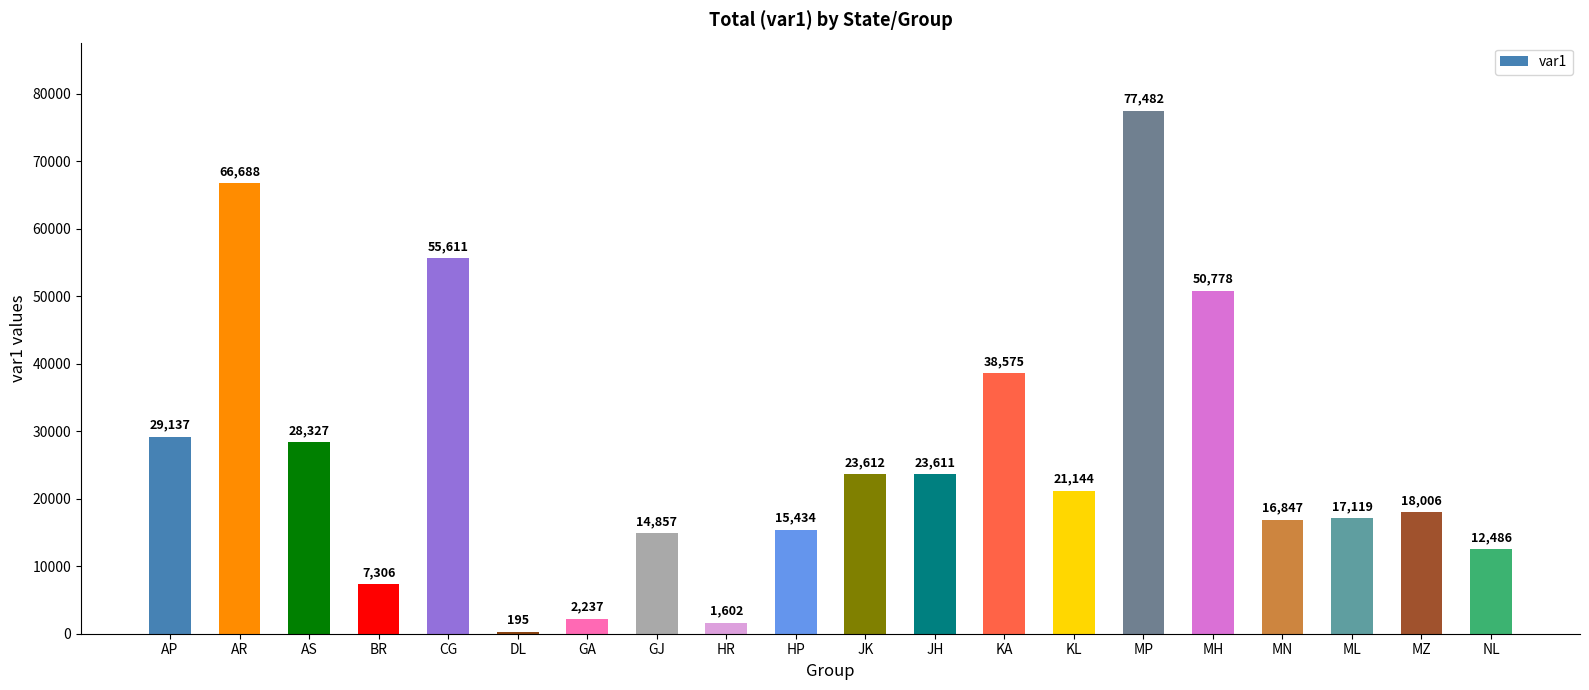

What is the sum of the values at DL and JH?

23806